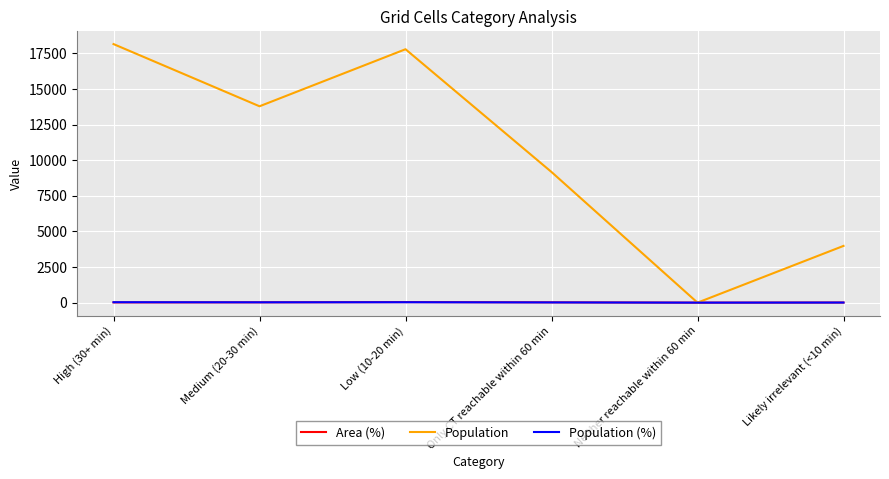

Does the chart display data point markers on the line(s)?

No